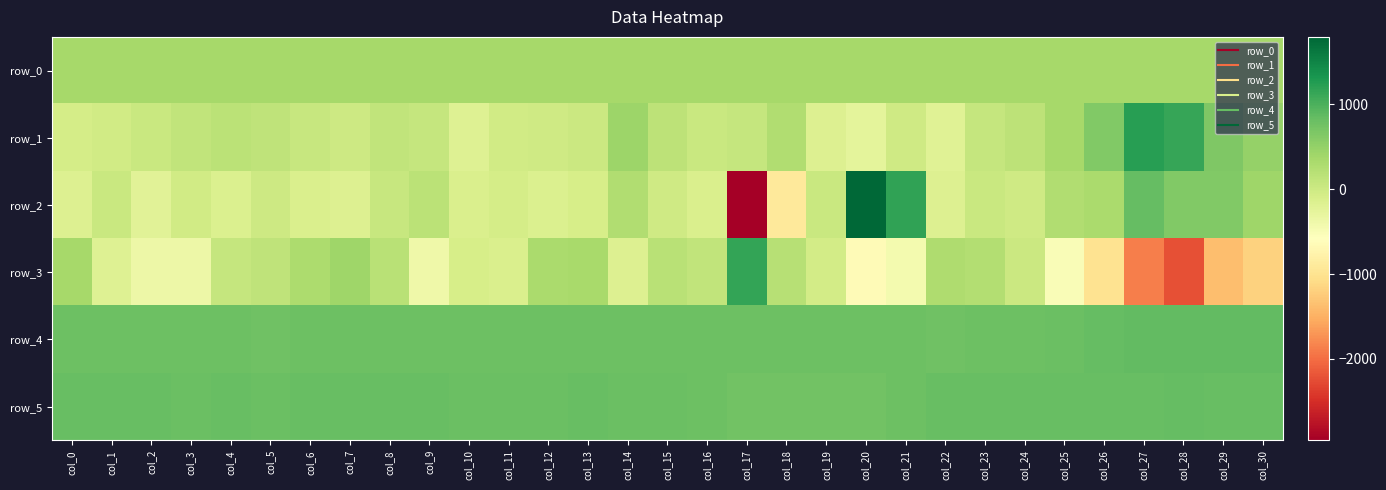

How many positive values does the row_3 series have?

15